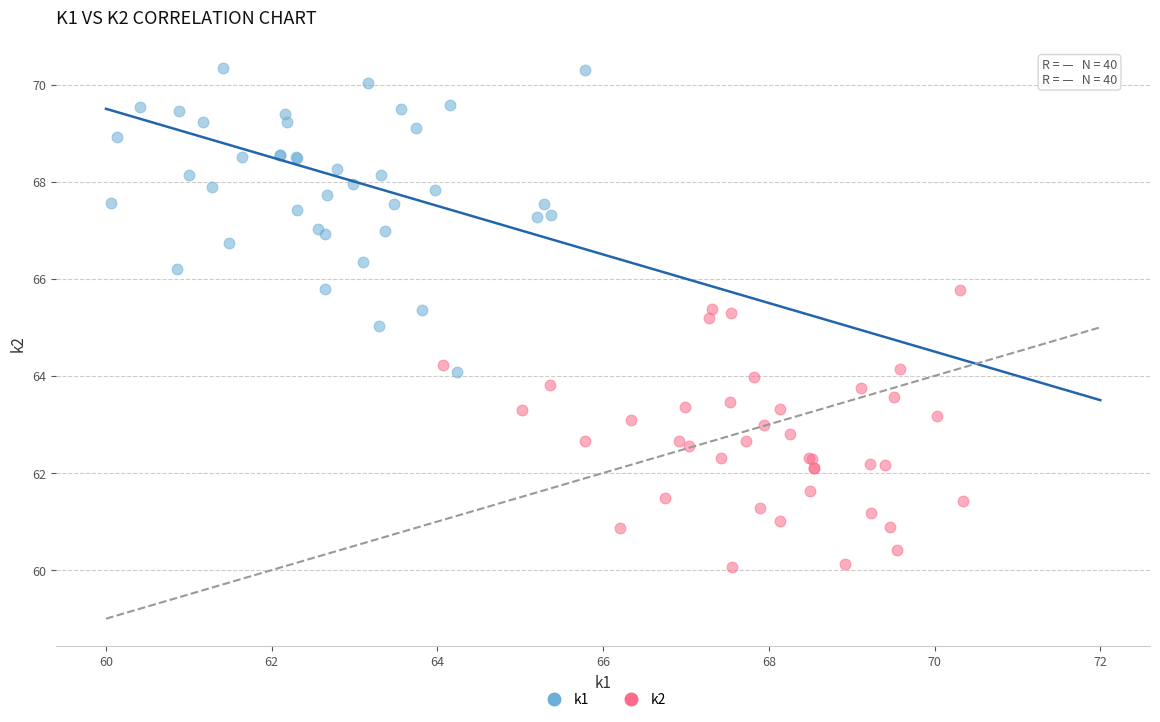

Which series reaches the maximum Y coordinate?

k1